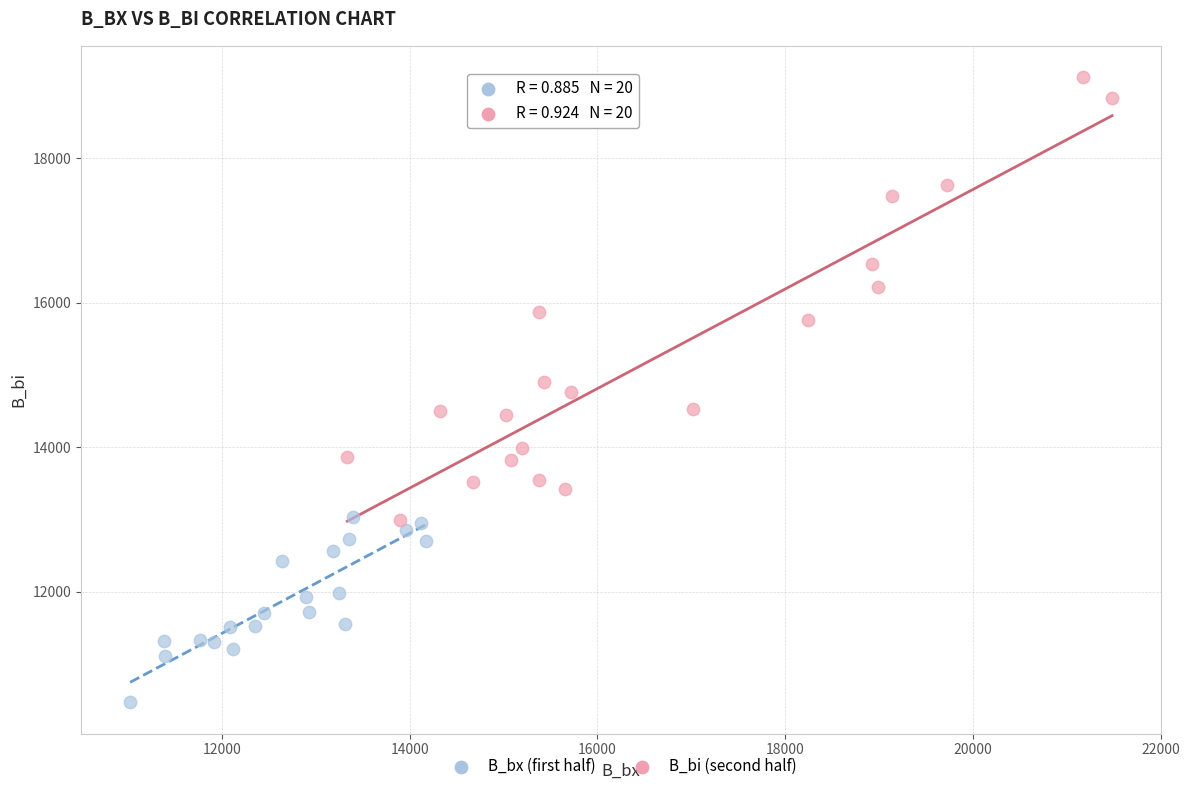

Which series has the widest spread of Y values?

B_bi (second half)